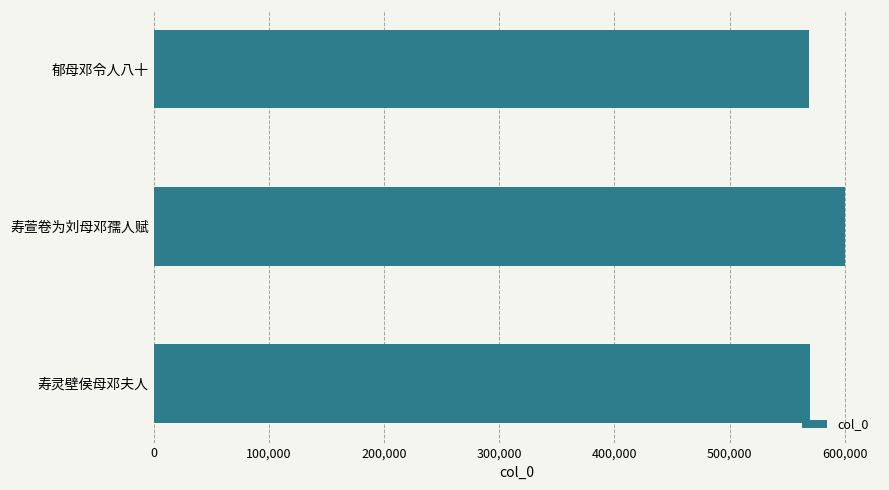

What is the average value?

579663